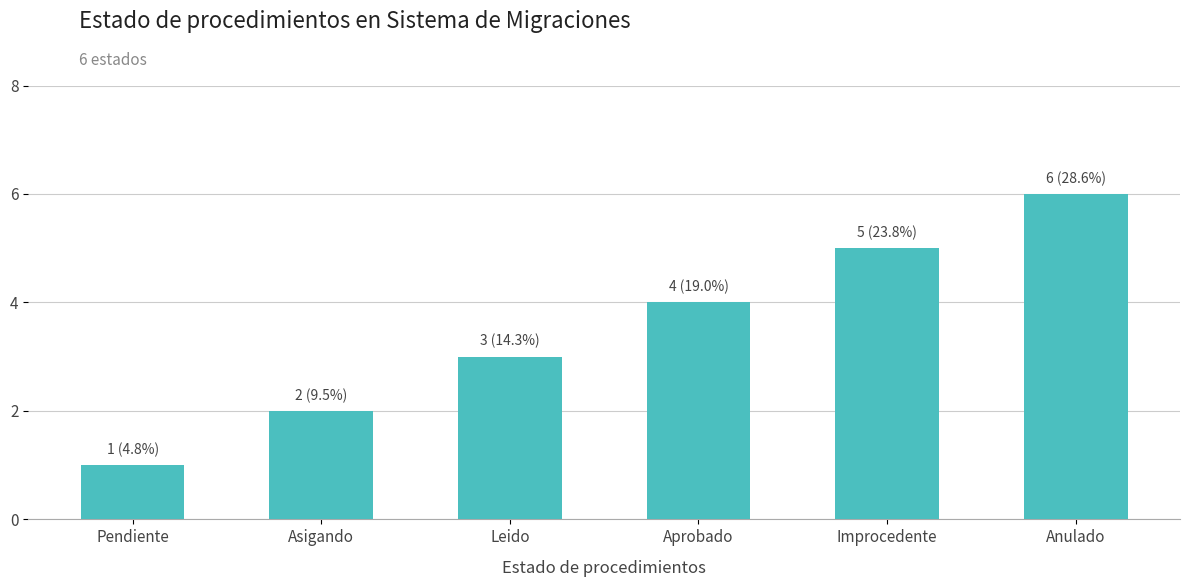

What is the difference between the values at Aprobado and Improcedente?

1